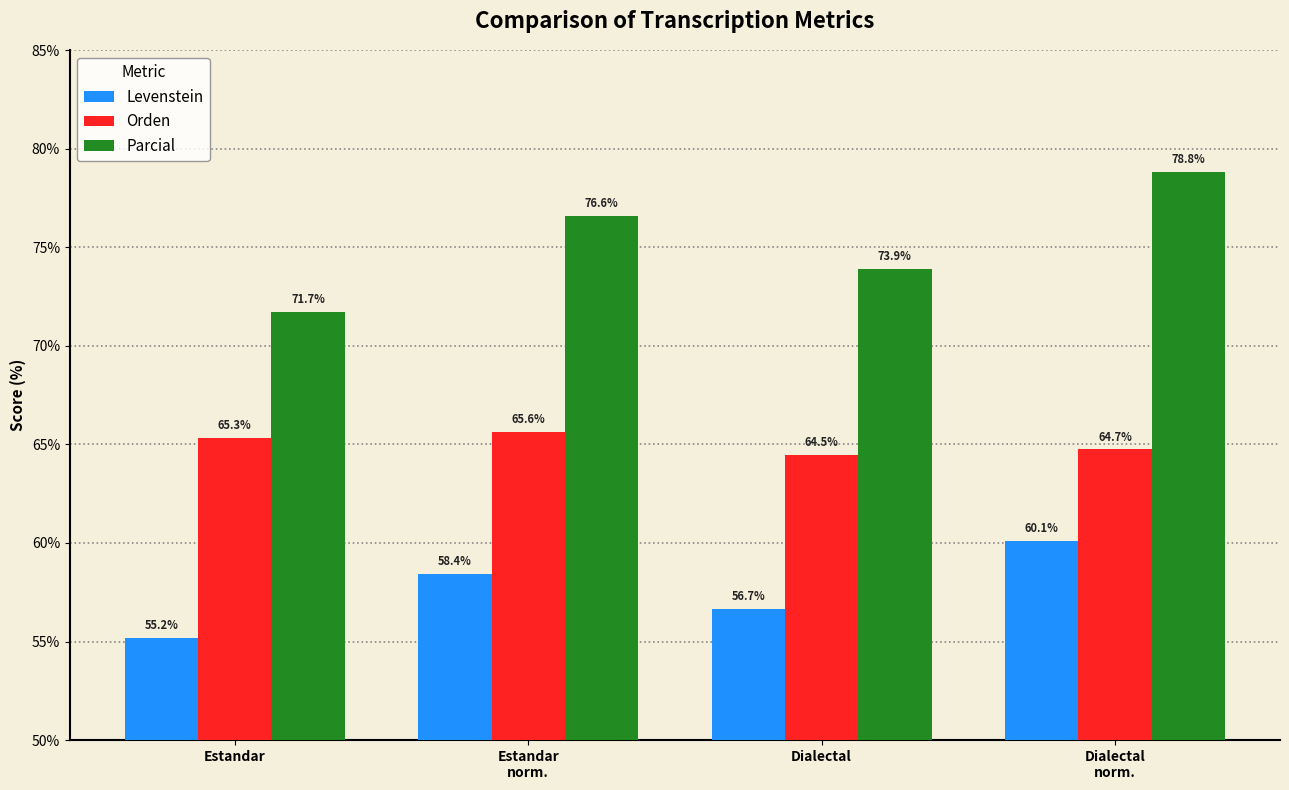

What is the total value across all series at Dialectal?

195.0